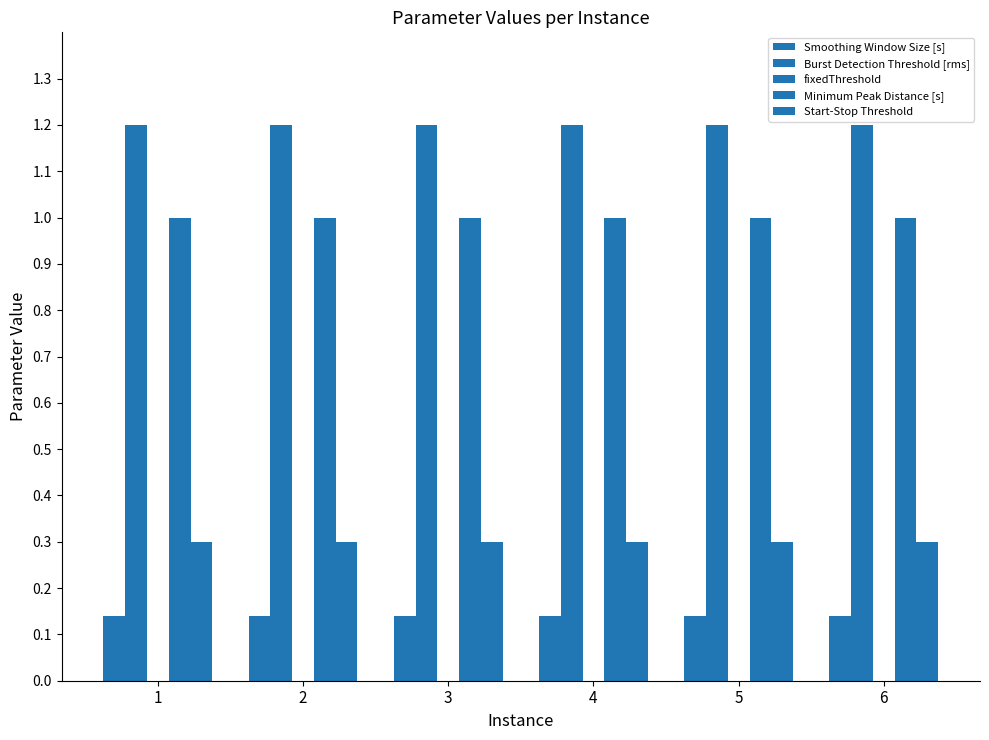

What is the maximum value shown in the chart?

1.2